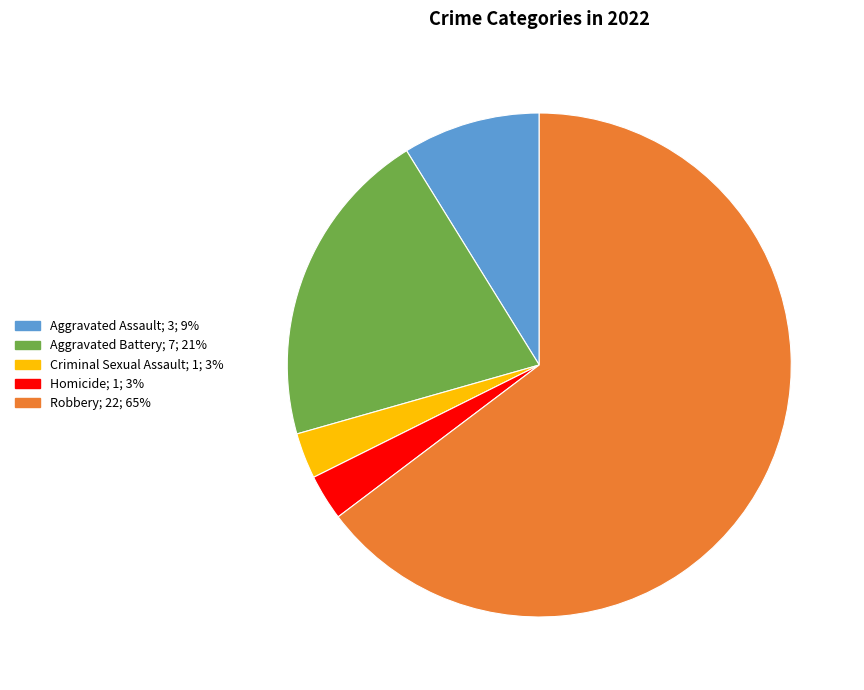

Is the sum of Homicide and Robbery greater than half?

Yes